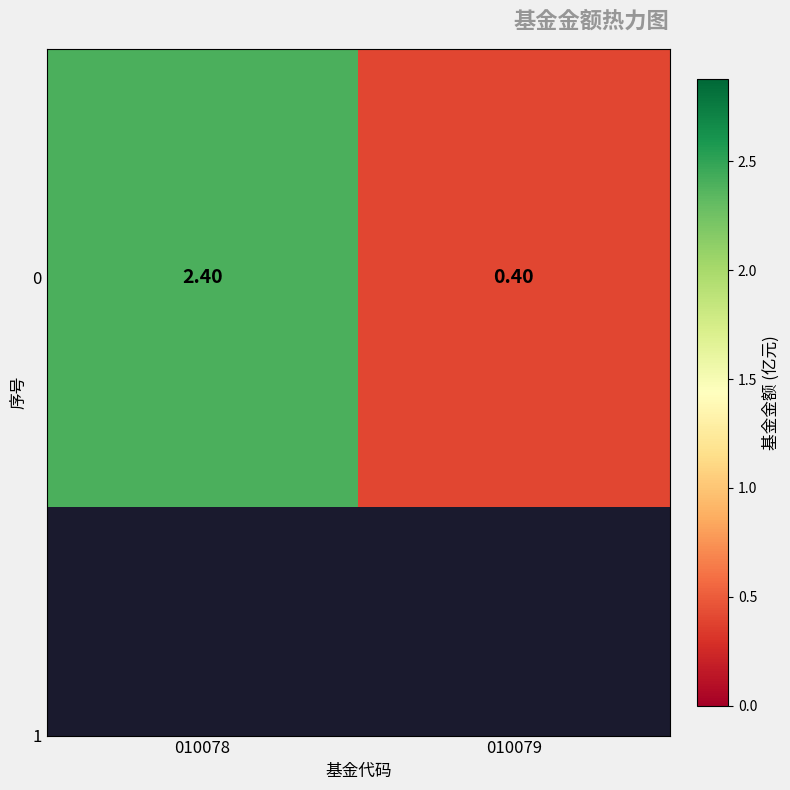

Rank the categories by value from lowest to highest.

010079, 010078